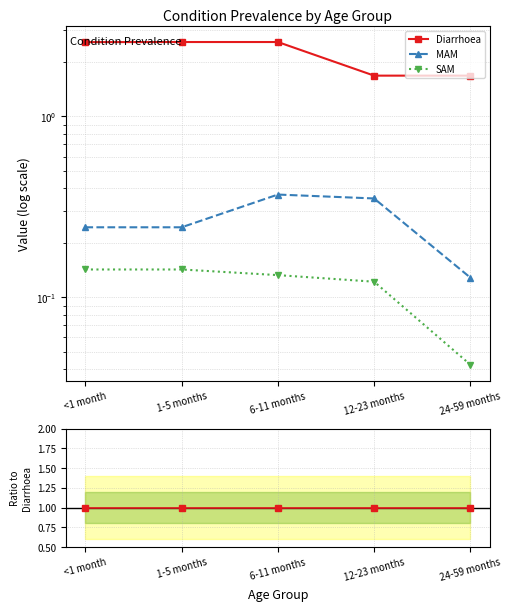

How many lines are shown in the chart?

3